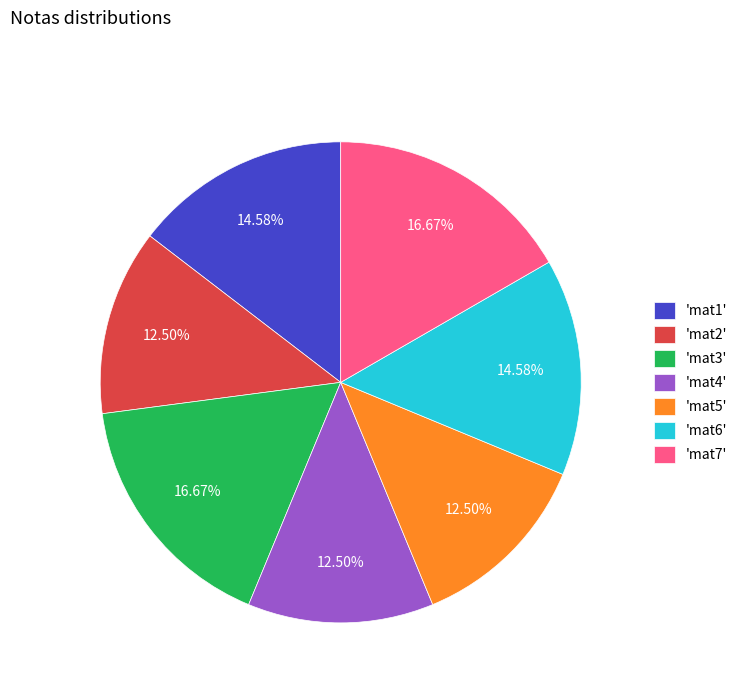

Do 'mat6' and 'mat3' together represent more than half of the pie?

No